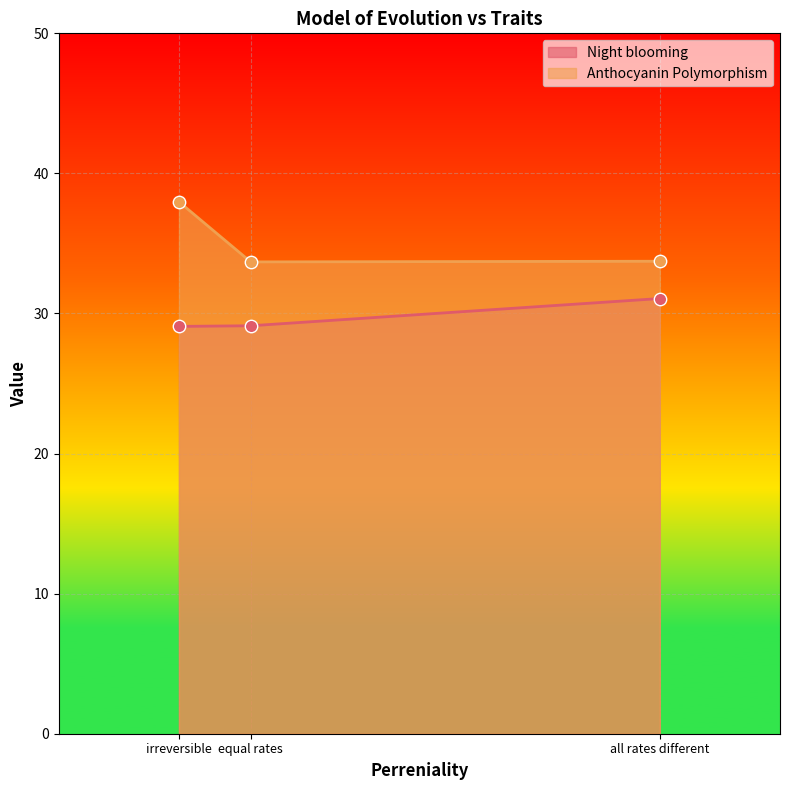

At how many categories does at least one series exceed 34?

1